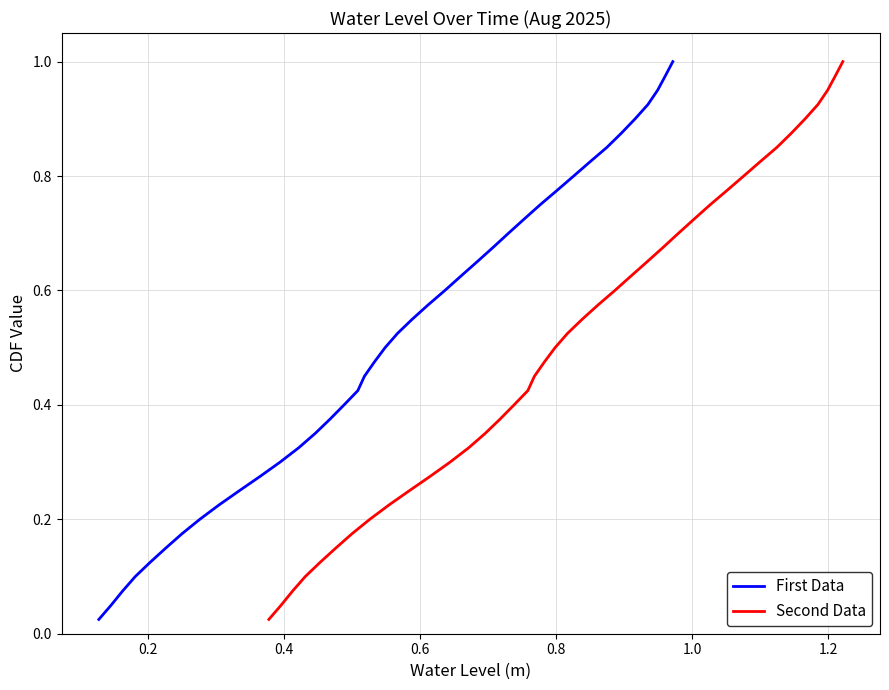

True or false: First Data has more than 1 points higher than both neighbors.

False